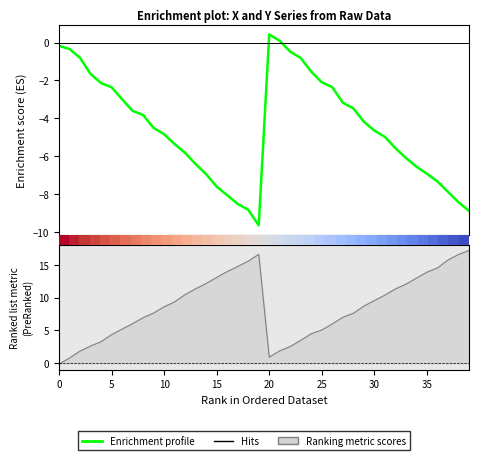

What is the minimum value shown in the chart?

-9.6